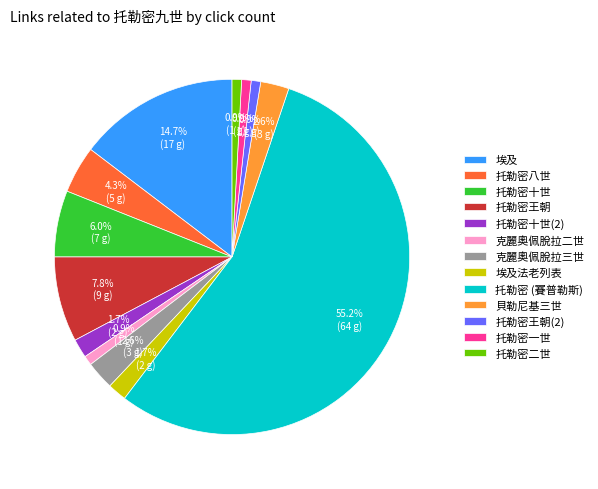

To the nearest percent, what is the difference between the 托勒密十世 and 托勒密 (賽普勒斯) slice percentages?

49%